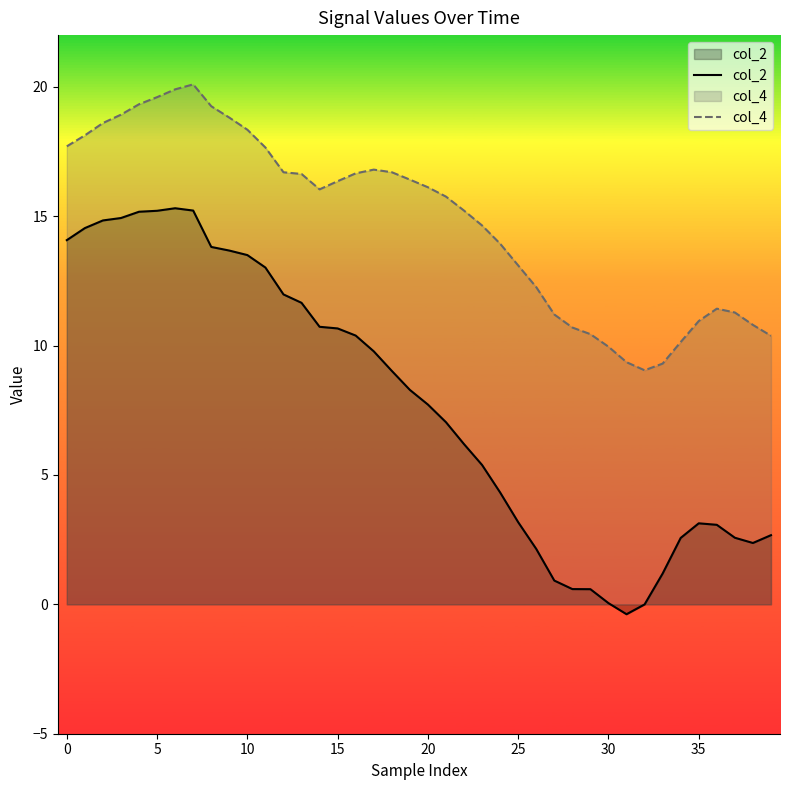

How many distinct data groups are displayed?

2